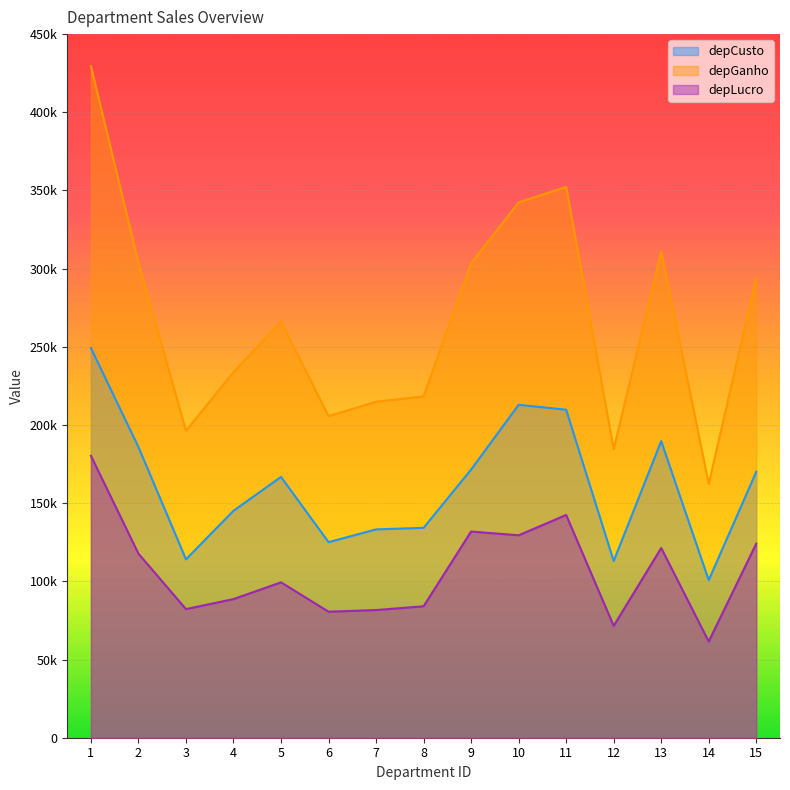

How many data points in depGanho are above 266183?

7